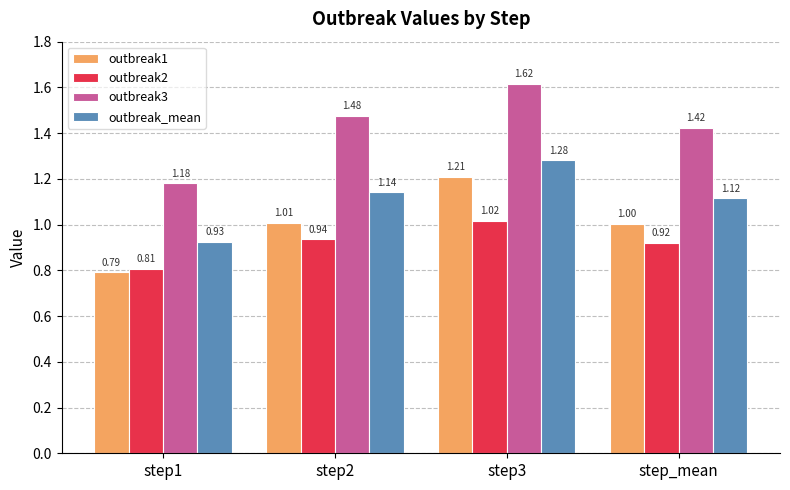

Rank the series by their average value, from lowest to highest.

outbreak2, outbreak1, outbreak_mean, outbreak3